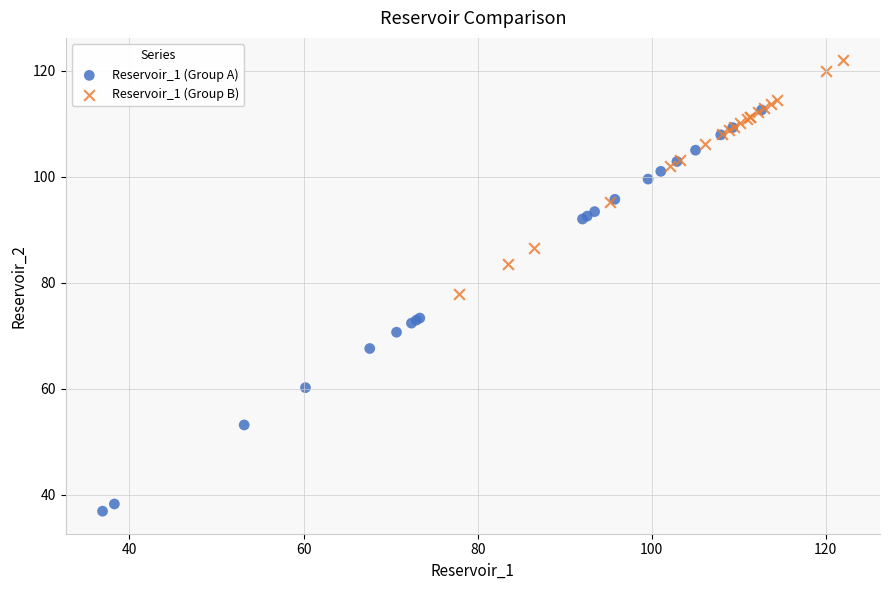

Which series contains the highest Y value?

Reservoir_1 (Group B)